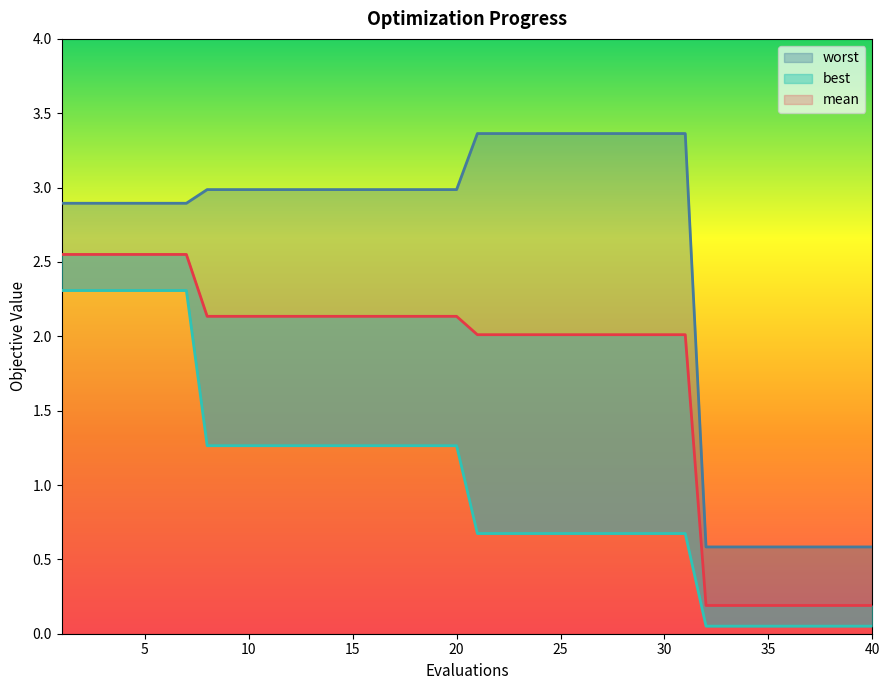

What is the spread (max minus min) of values at 29?

2.7